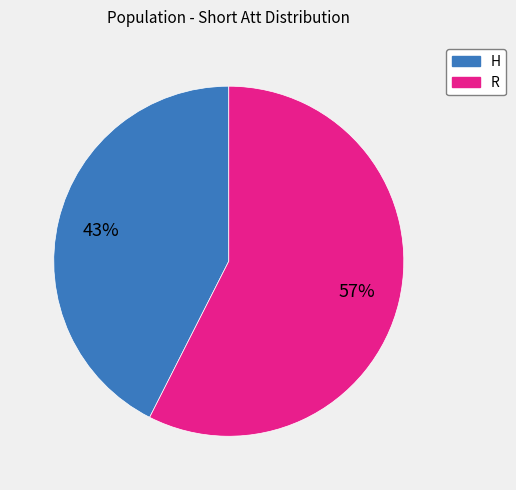

Rank the categories by value from lowest to highest.

H, R